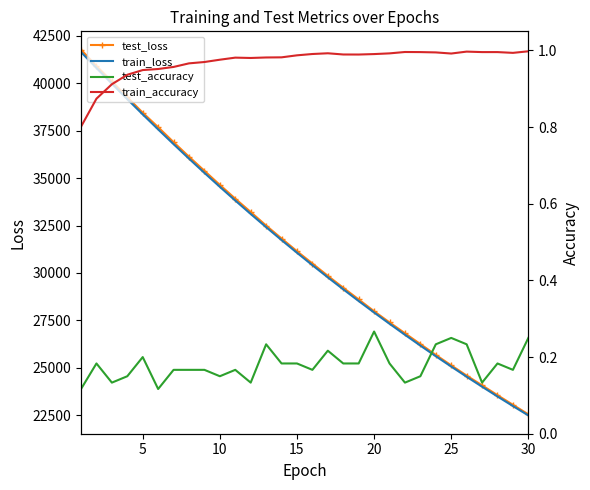

What is the difference between the second highest and minimum values in the train_accuracy series?

0.2